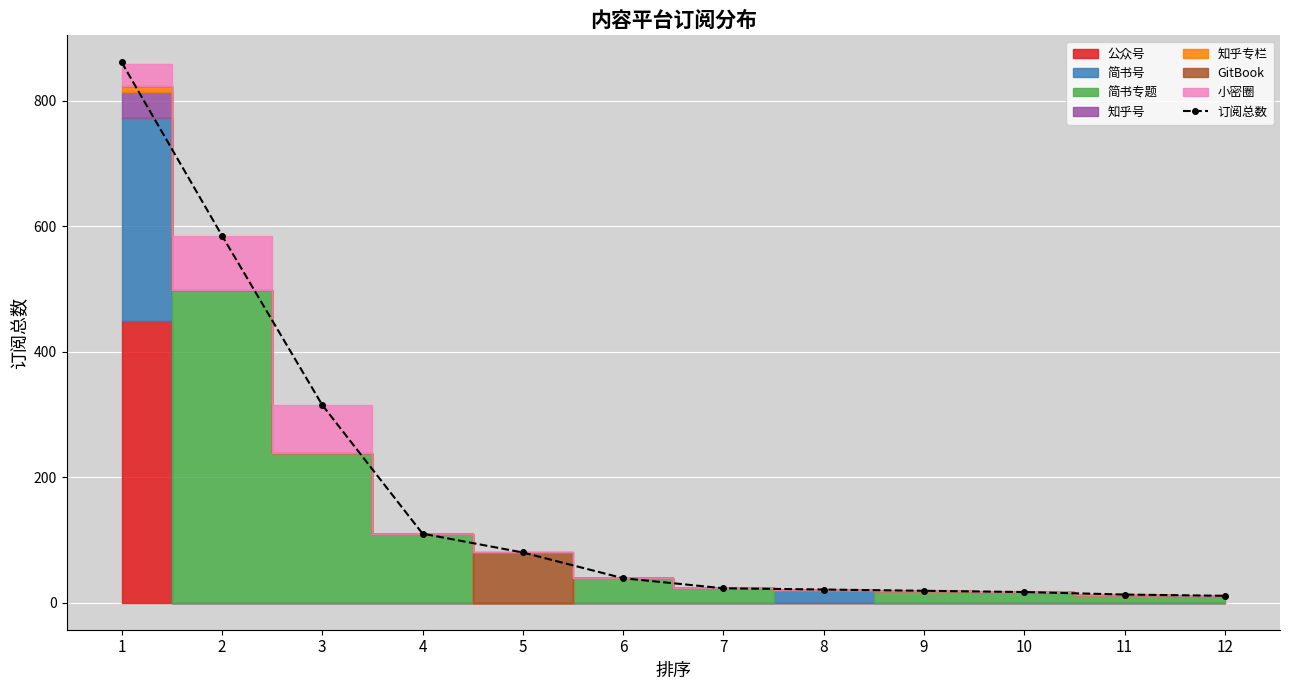

Reading left to right, transcribe all the data shown in this chart.

1=861	2=585	3=315	4=110	5=80	6=39	7=23	8=21	9=19	10=17	11=13	12=11